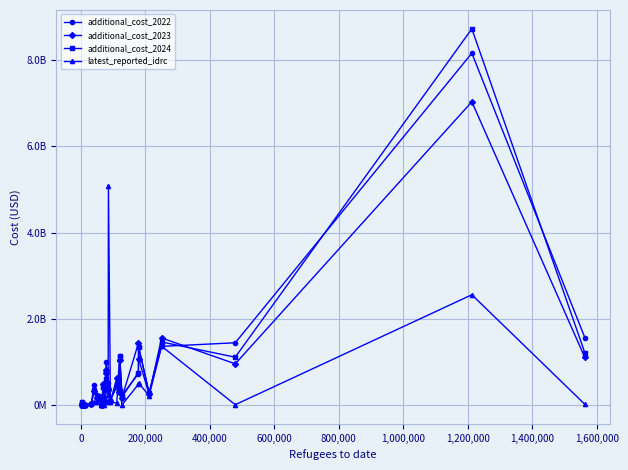

At how many categories does at least one series exceed 2972807530?

2